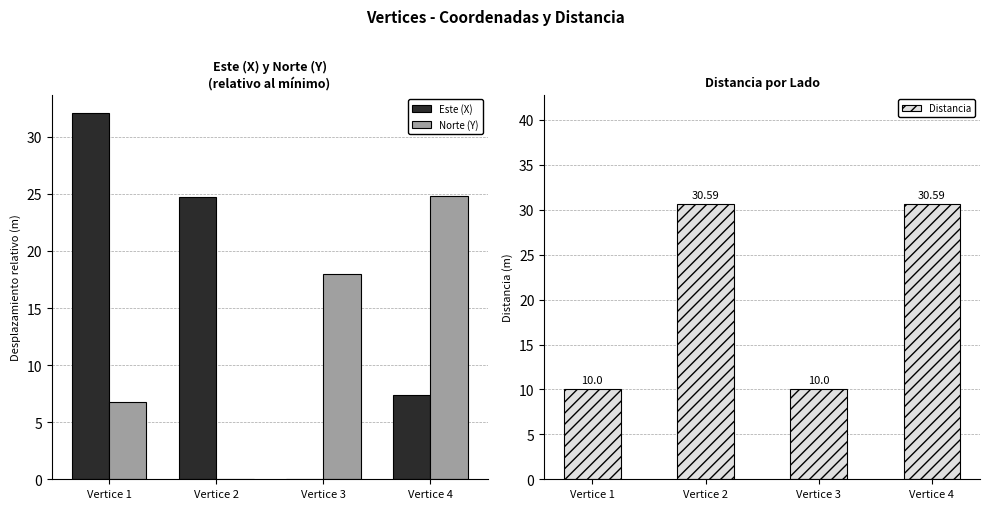

True or false: Distancia has a value of 8.8 at Vertice 2.

False